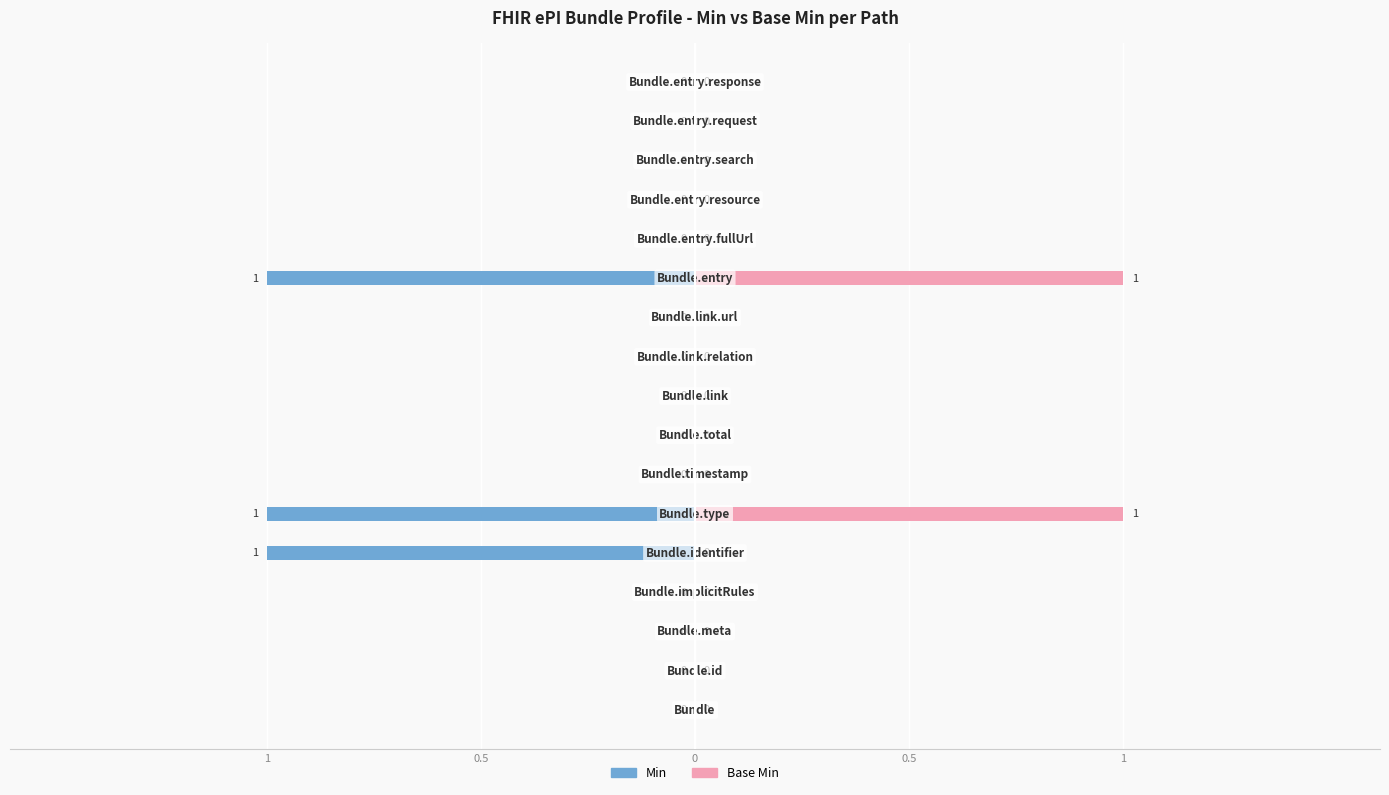

Which series changed the most between 5 and 10?

Min